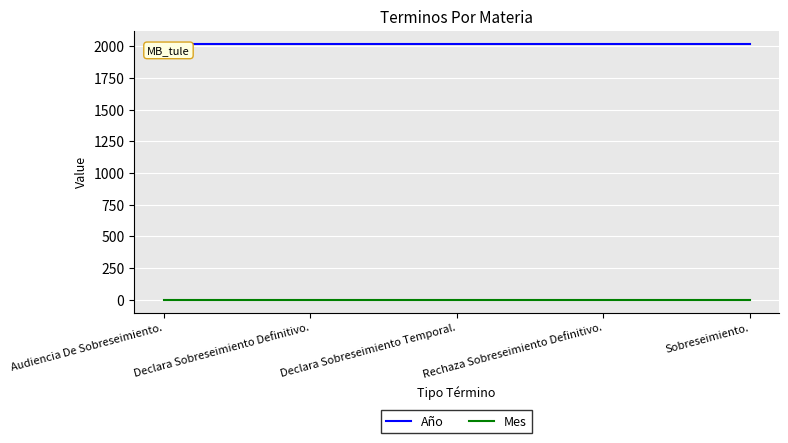

True or false: Mes and Año intersect in this chart.

False